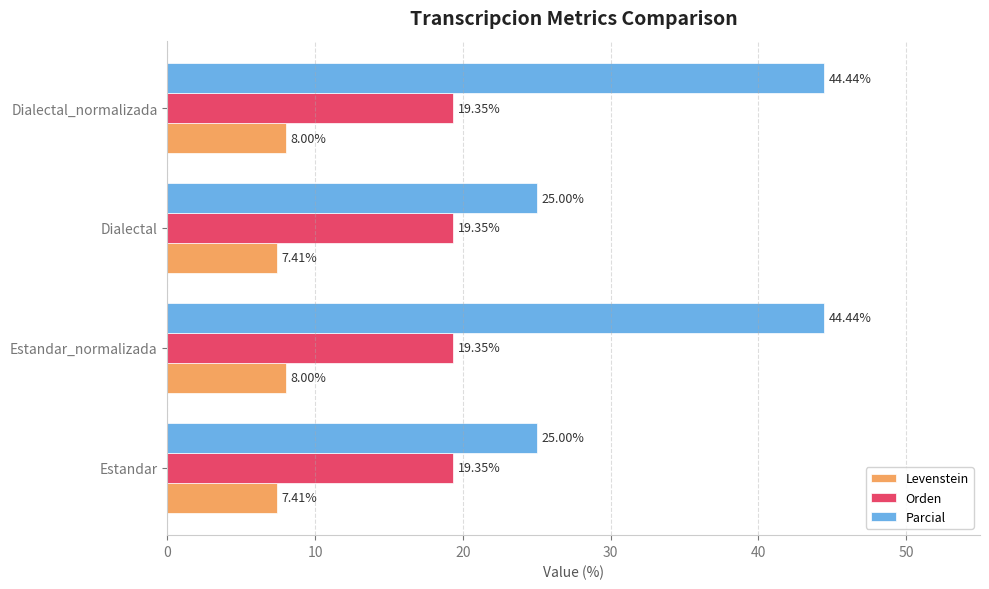

At how many categories does at least one series exceed 12?

4